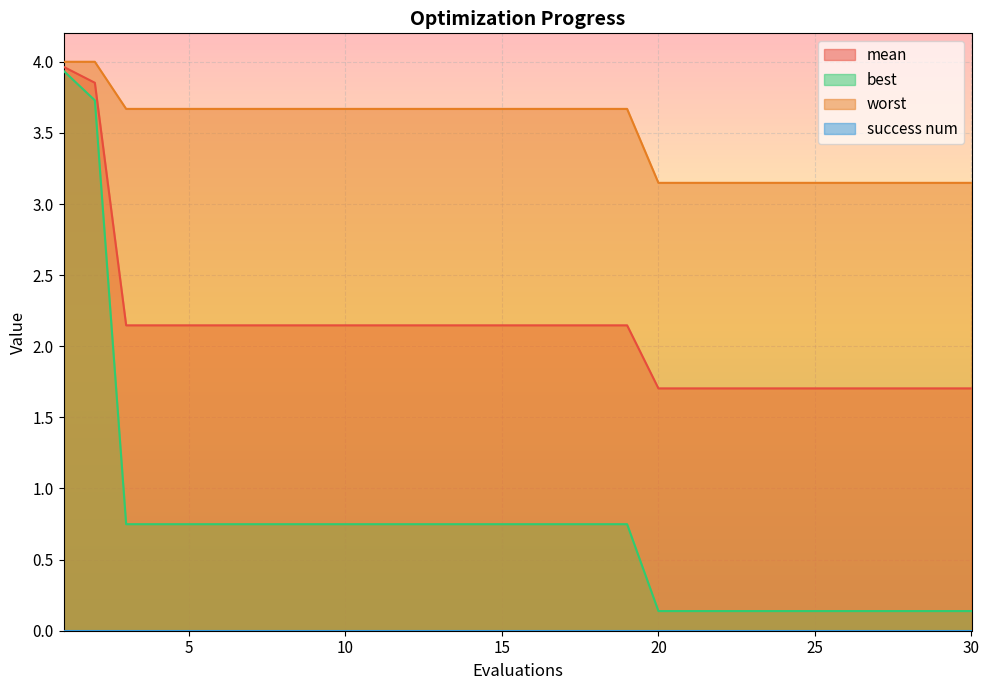

What is the total value across all series at 5?

6.6